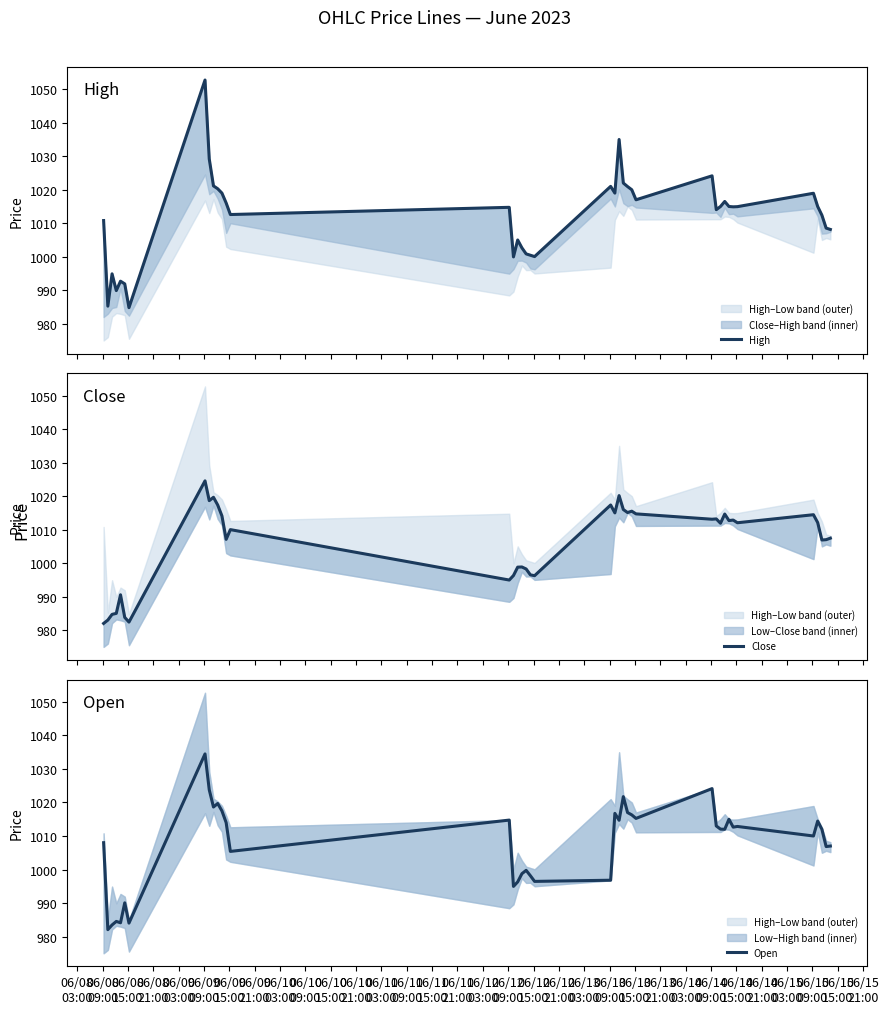

Which series has the largest range (max minus min)?

High